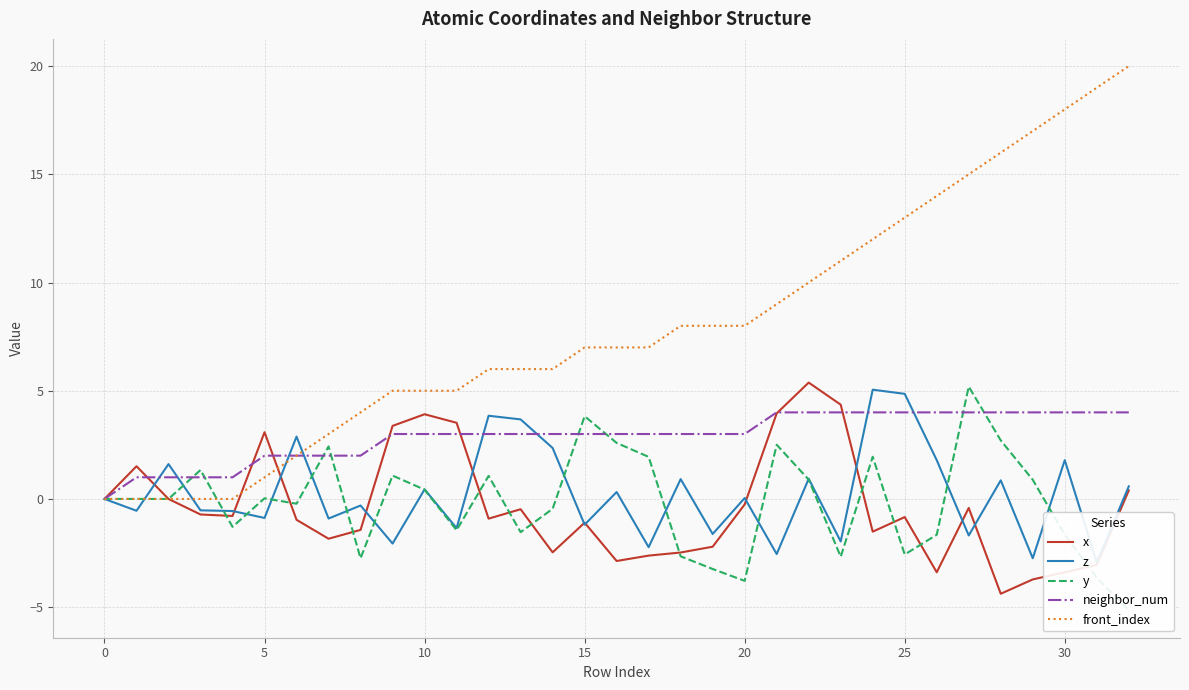

Does the chart display data point markers on the line(s)?

No